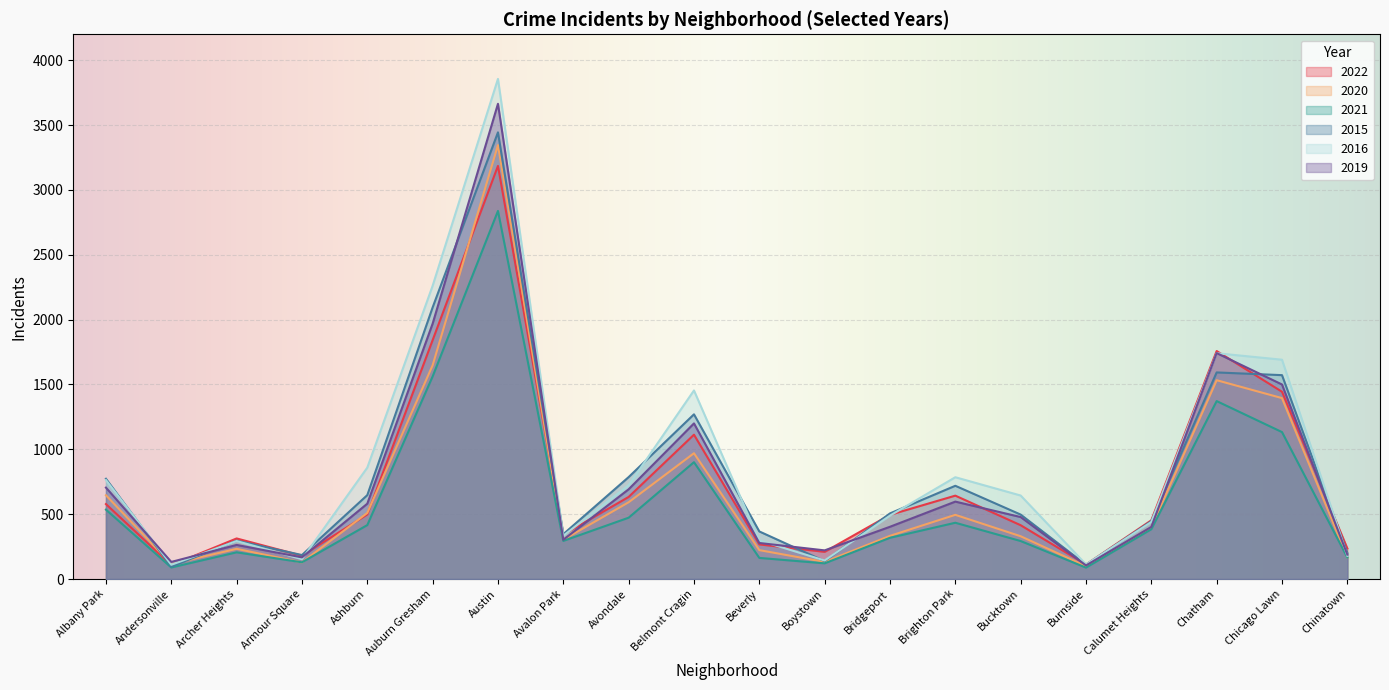

After their last crossing, which series has the higher values: 2020 or 2021?

2020